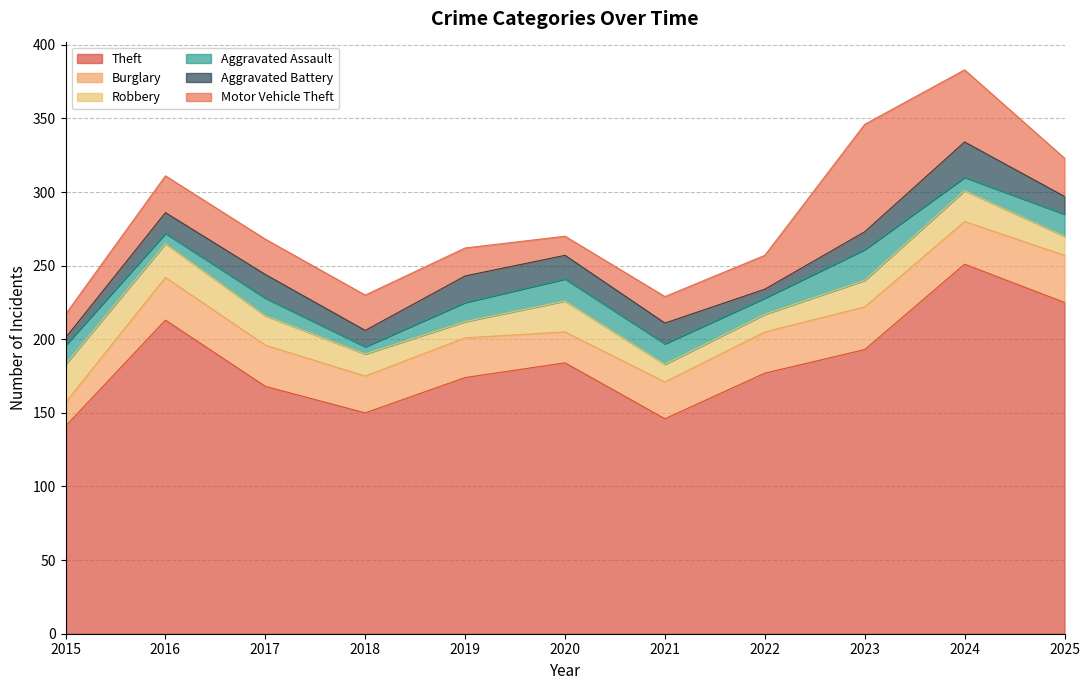

At which label is Burglary closest to 24?

2018